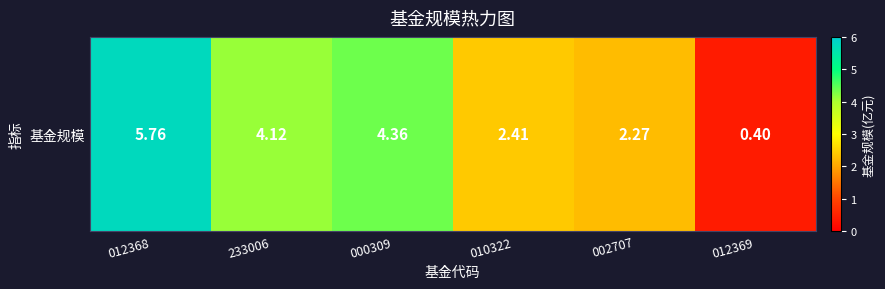

Reading right to left, extract all data points from this chart.

0.4	2.3	2.4	4.4	4.1	5.8